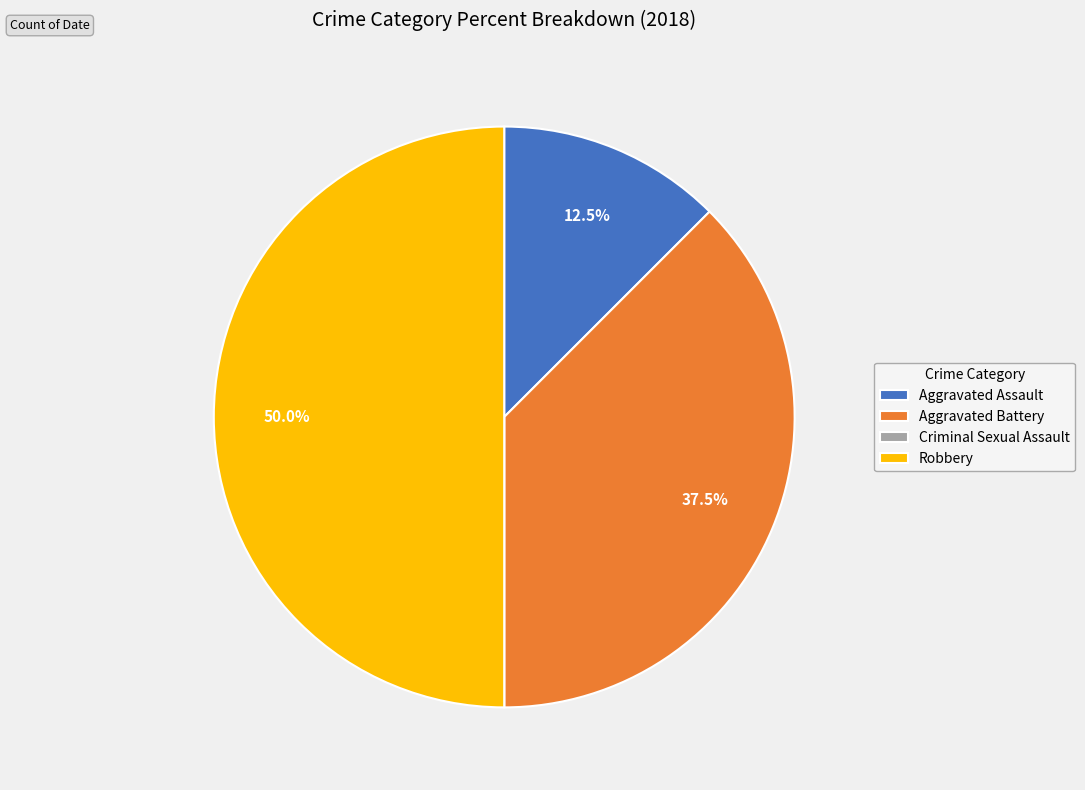

What is the largest slice in the pie chart?

Robbery